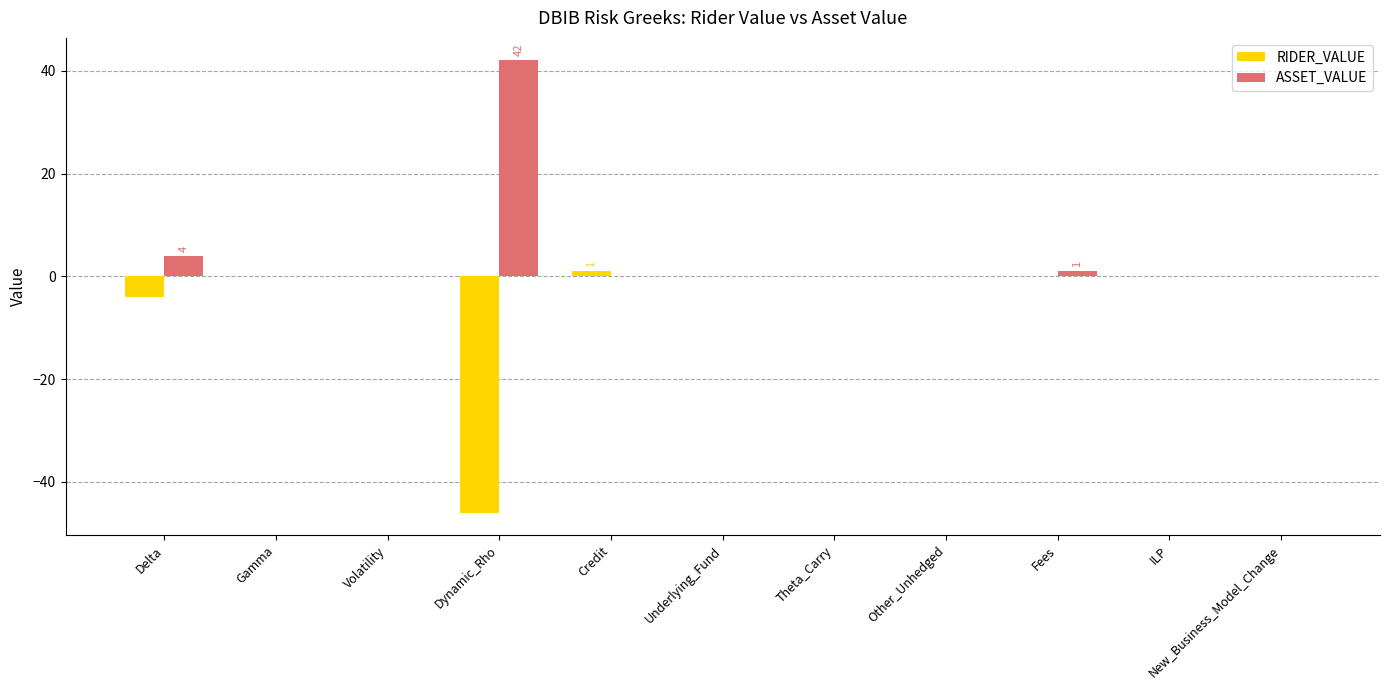

The value of RIDER_VALUE at New_Business_Model_Change is 0. True or false?

True